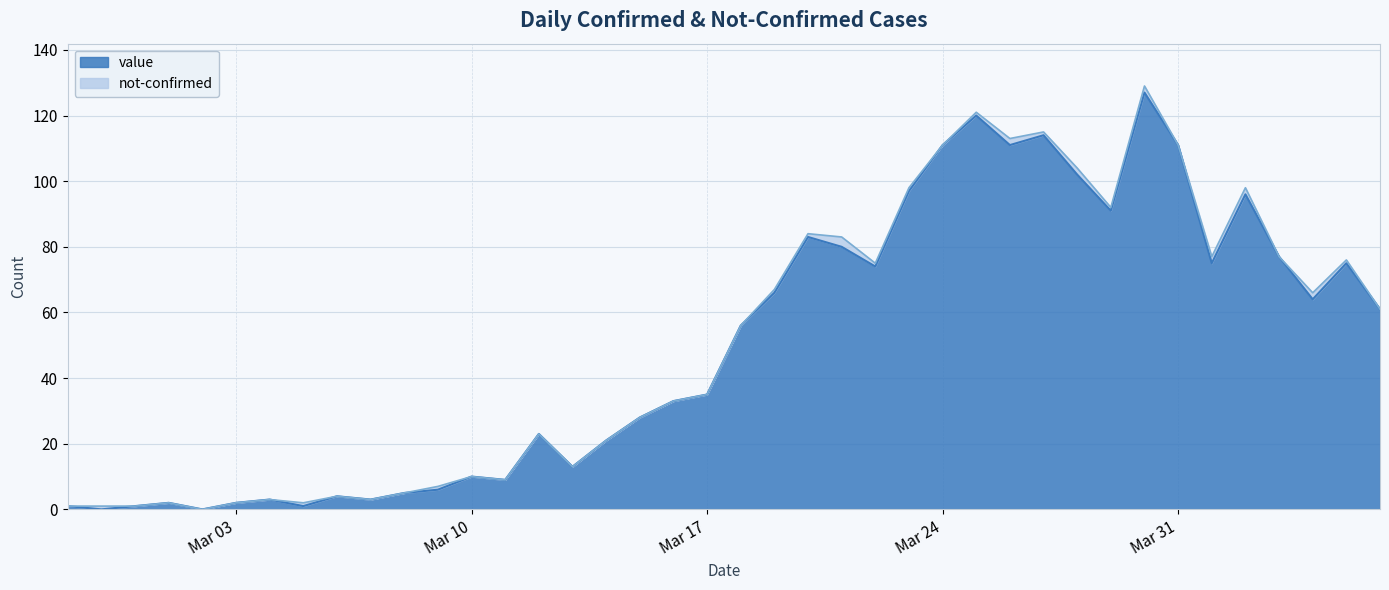

True or false: the data has more than 2 interior local peaks.

True